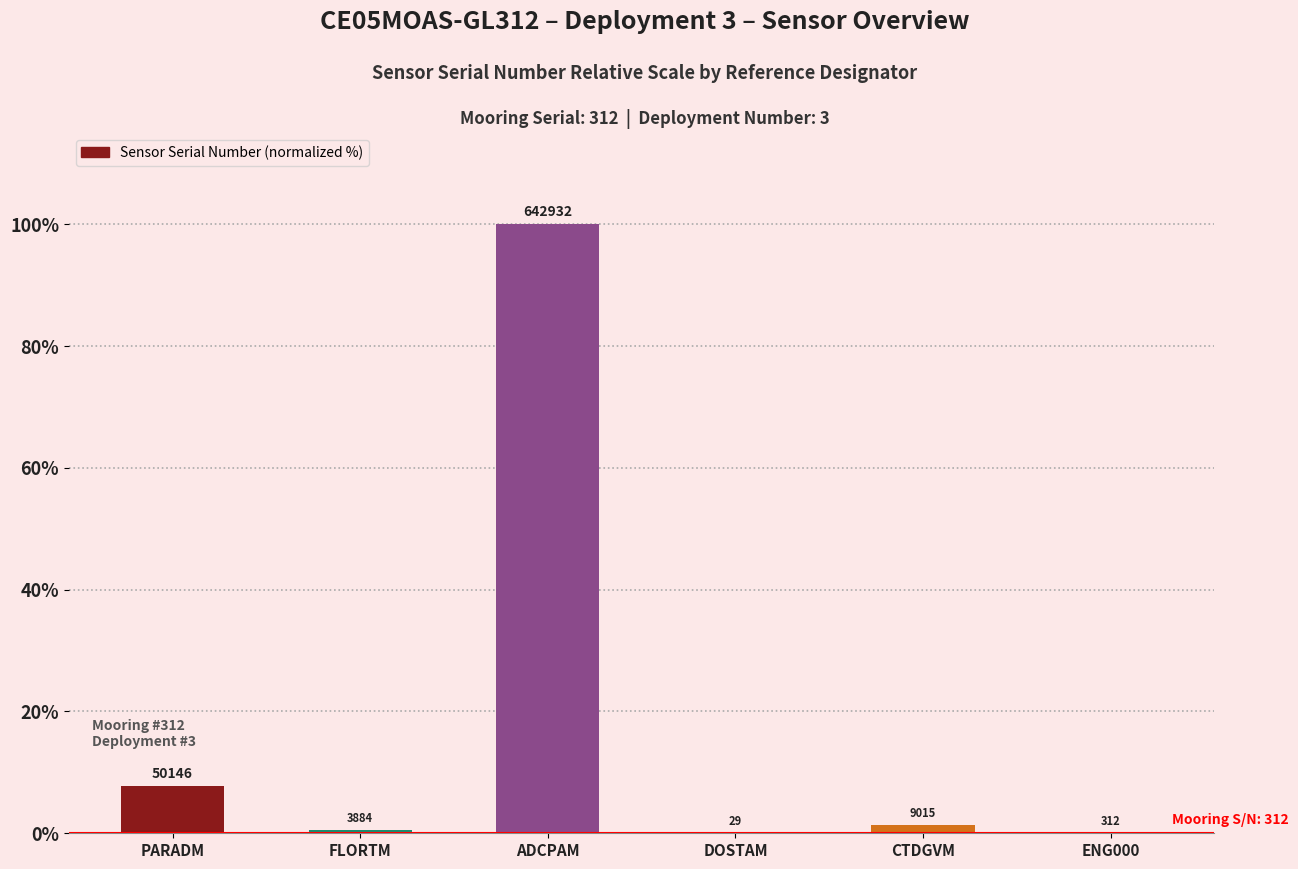

Are the bars horizontal?

No